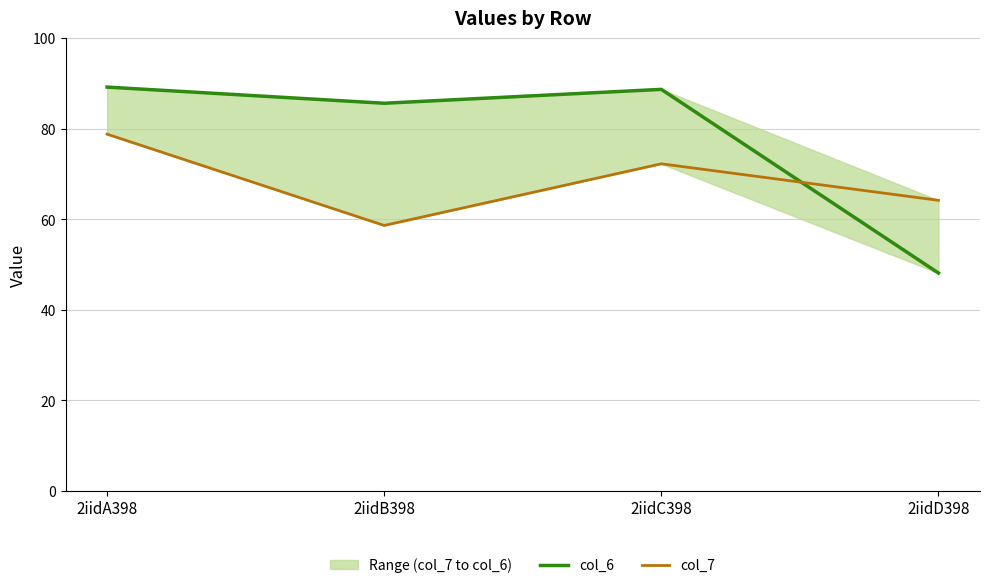

Does the chart have visible grid lines?

Yes